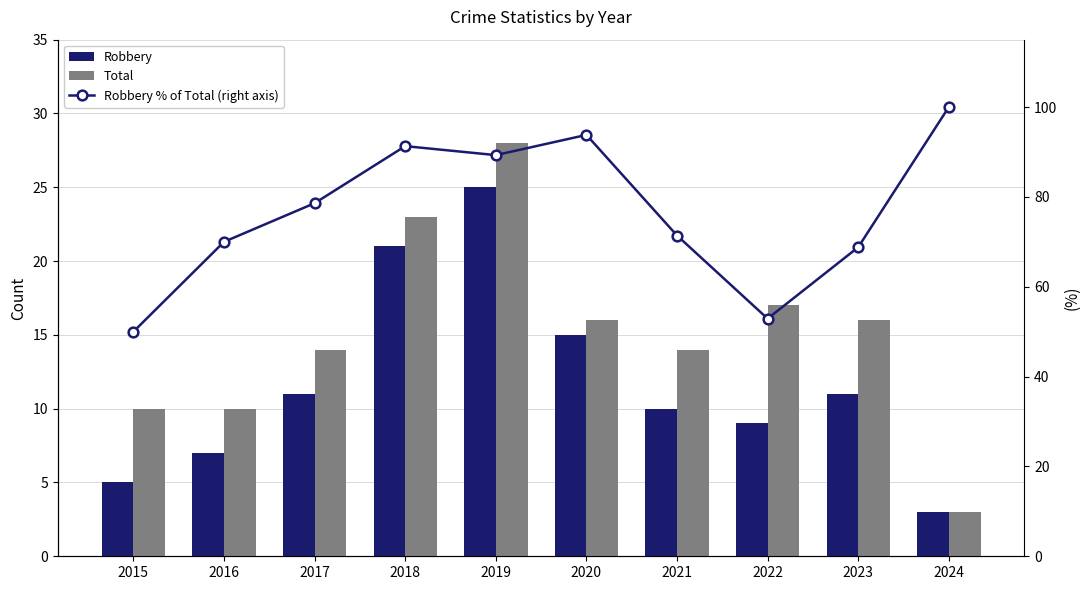

What are all the series names shown in the legend?

Robbery, Total, Robbery % of Total (right axis)